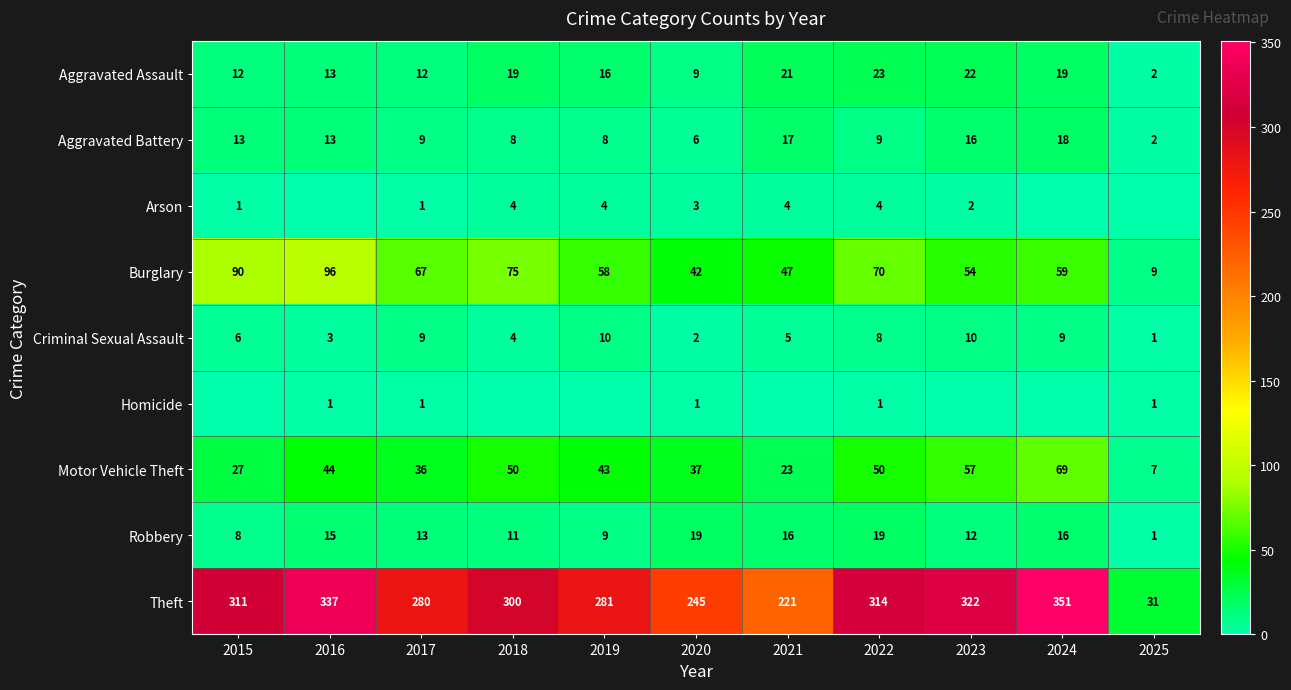

Where is Criminal Sexual Assault nearest to the value 5?

2021